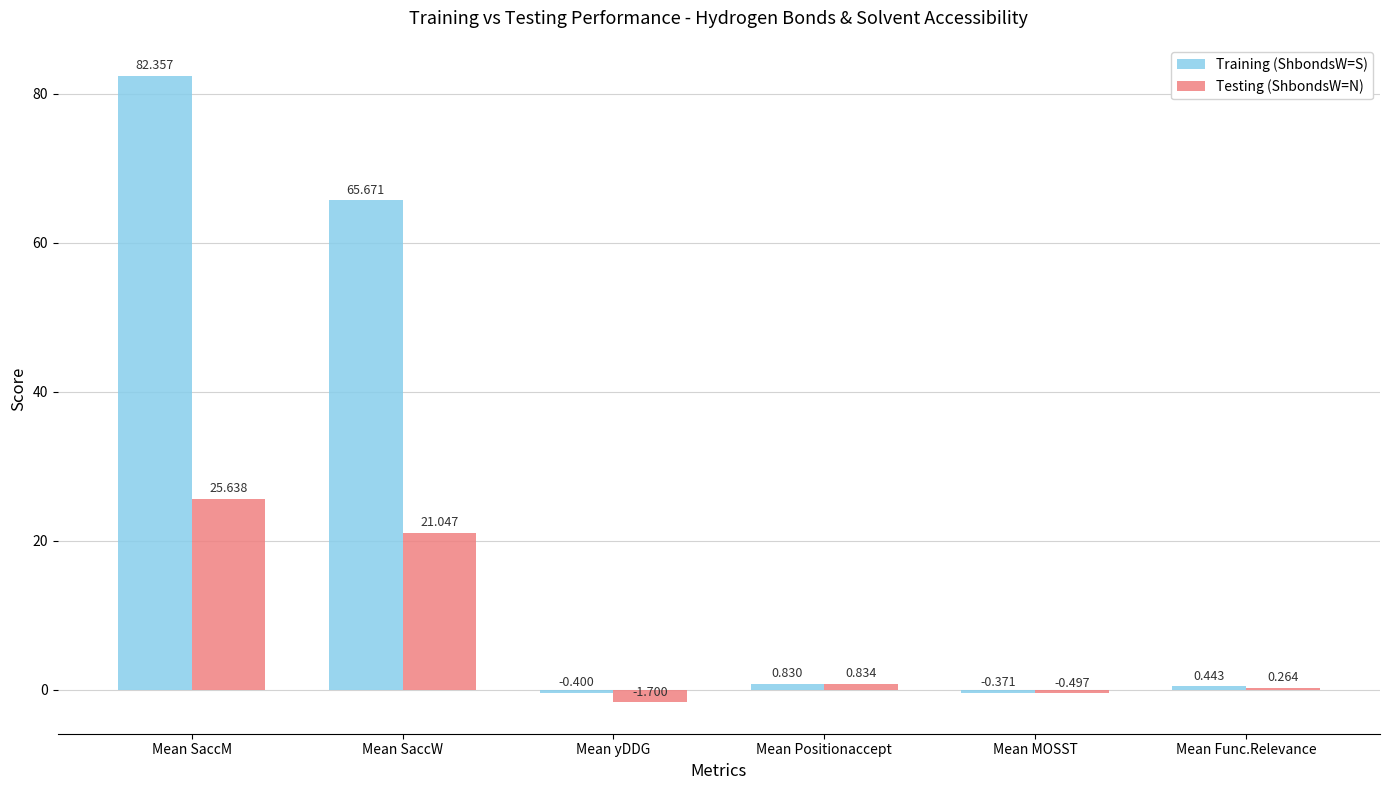

Which label corresponds to the largest value in the chart?

Mean SaccM